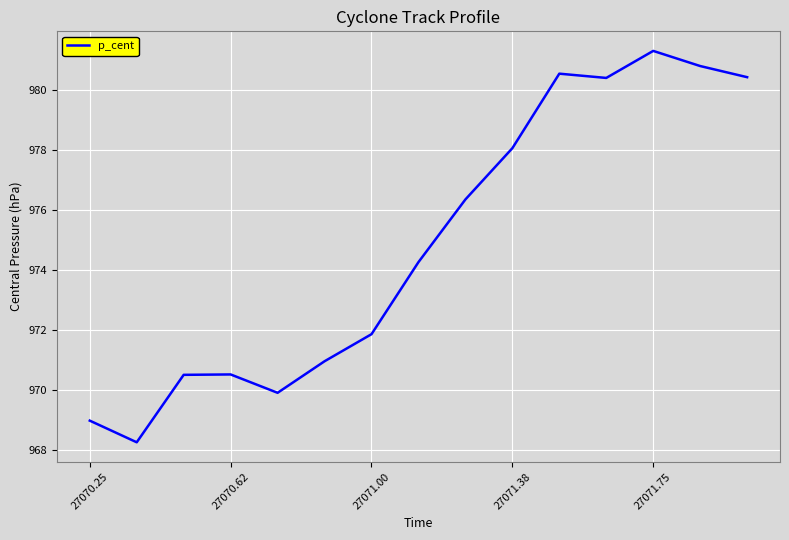

What is the smallest value displayed?

968.3